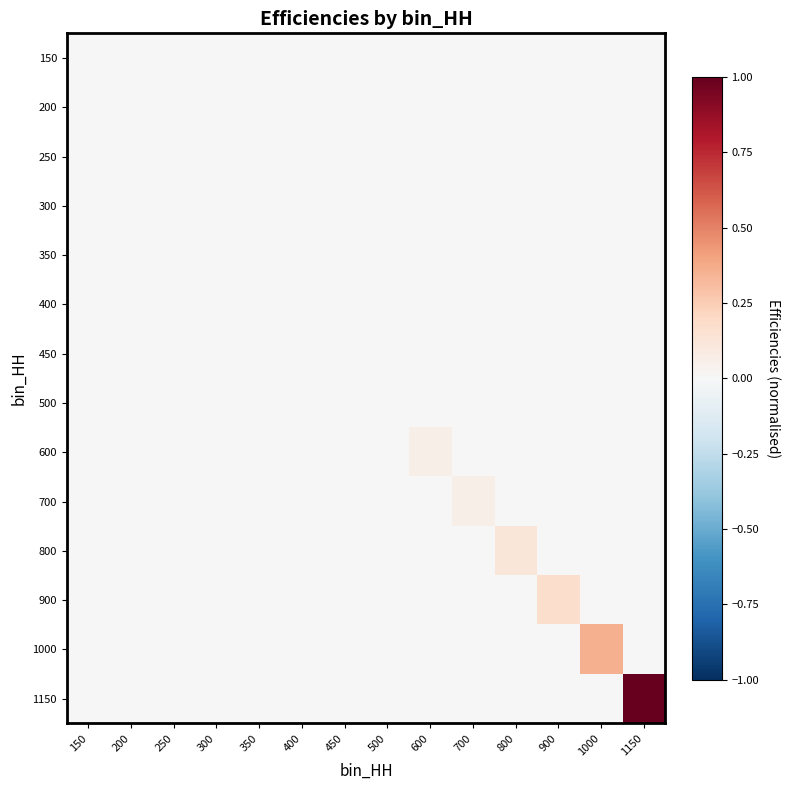

Count the number of categories in the chart.

14